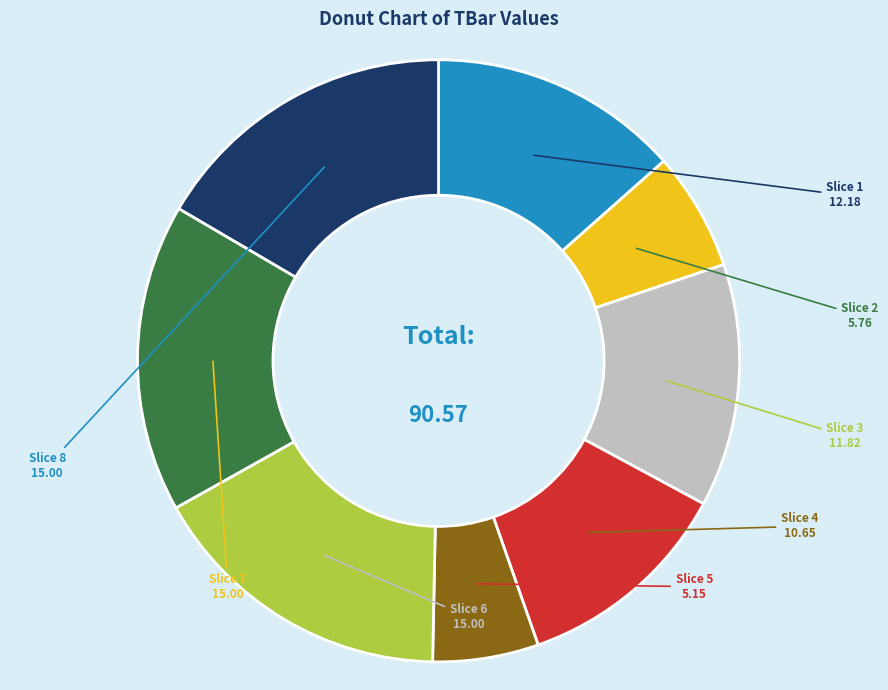

Does any single category account for the majority?

No